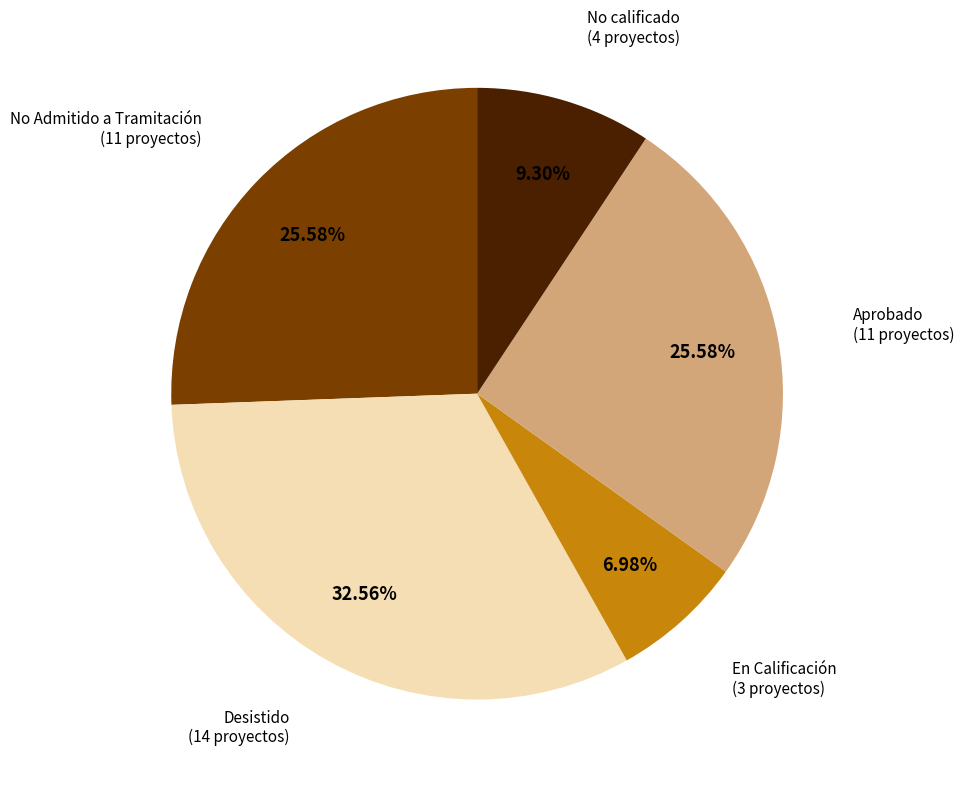

Does any single category account for the majority?

No